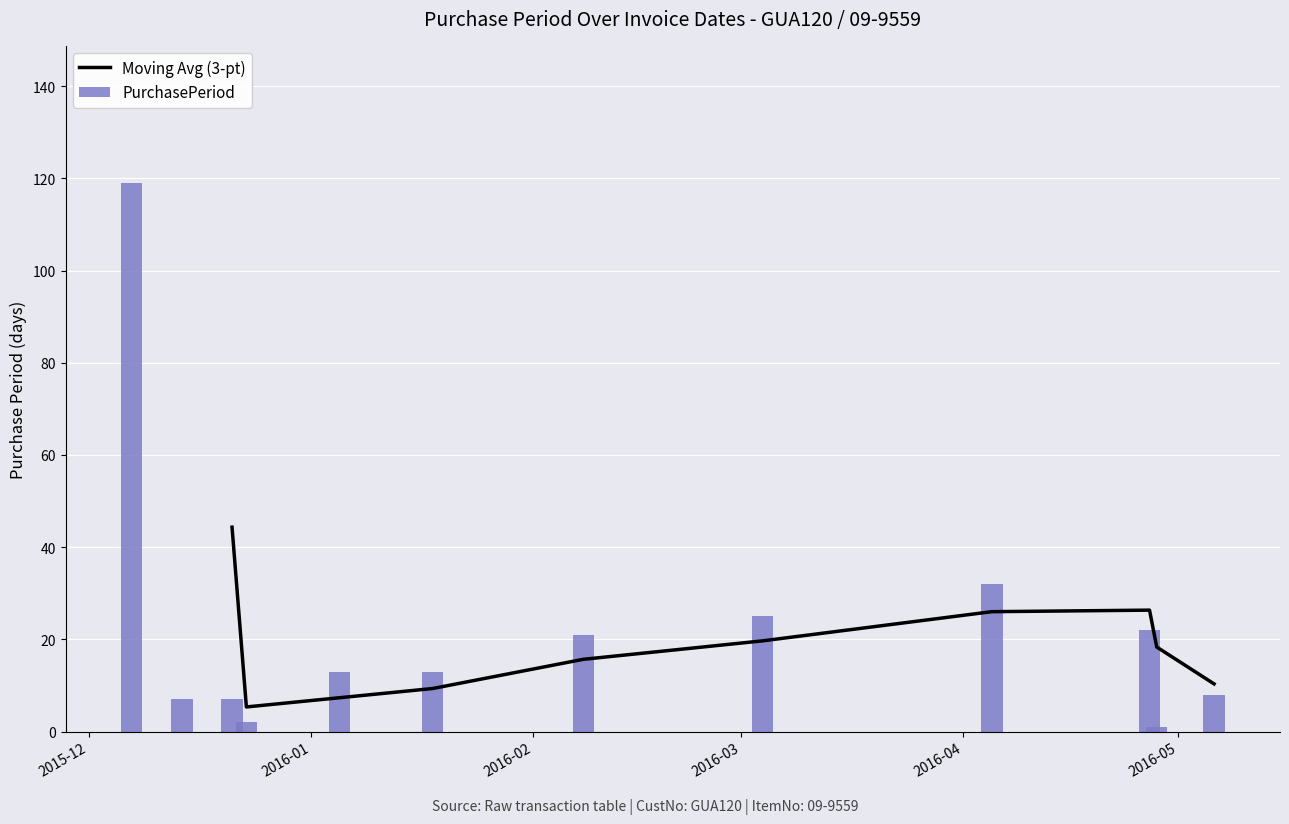

What is the label of the 5th bar from the left?

2016-01-05